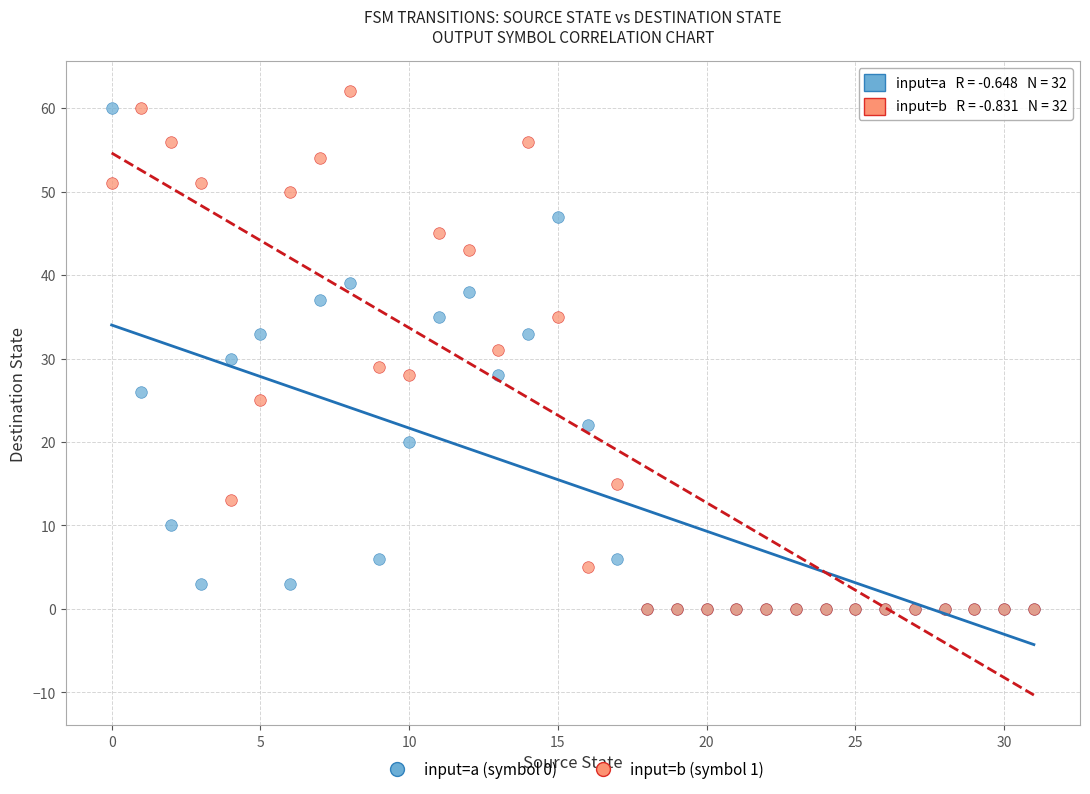

What are all the series names shown in the legend?

input=a (symbol 0), input=b (symbol 1)